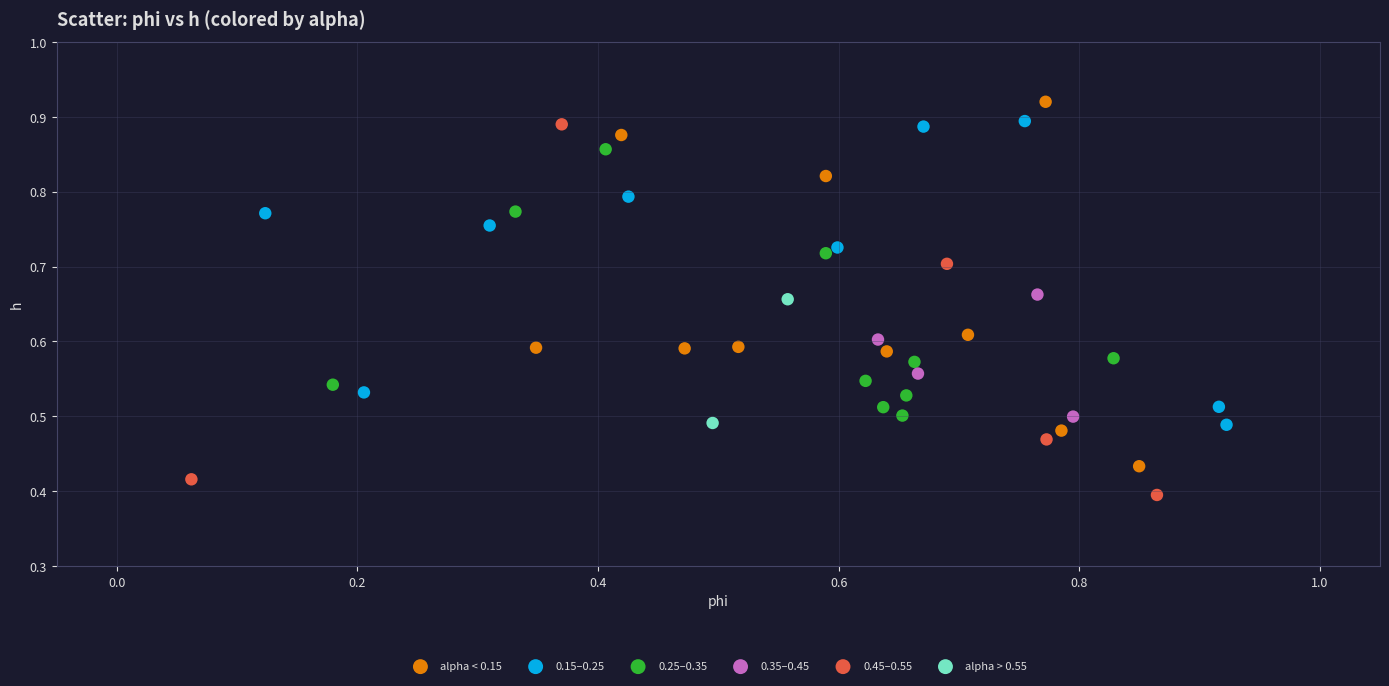

What are all the series names shown in the legend?

alpha < 0.15, 0.15–0.25, 0.25–0.35, 0.35–0.45, 0.45–0.55, alpha > 0.55